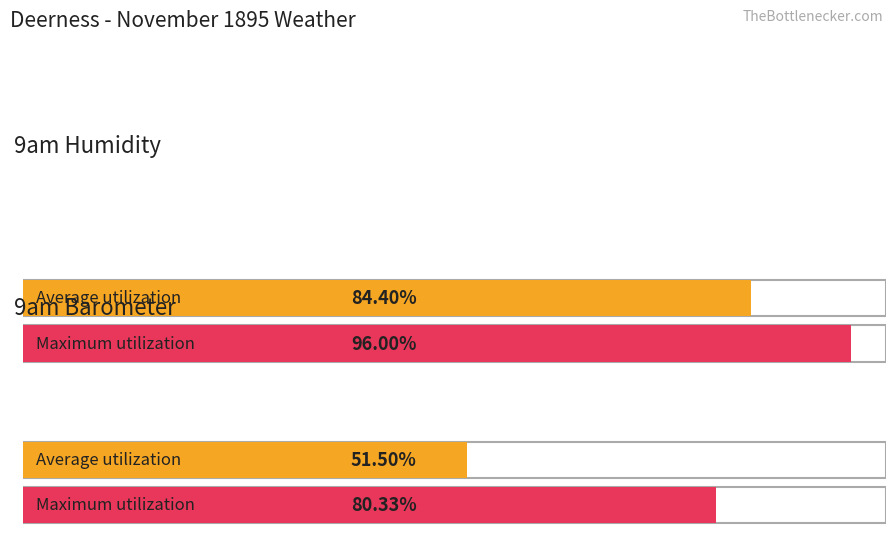

Are the bars grouped side by side (vs. stacked)?

Yes